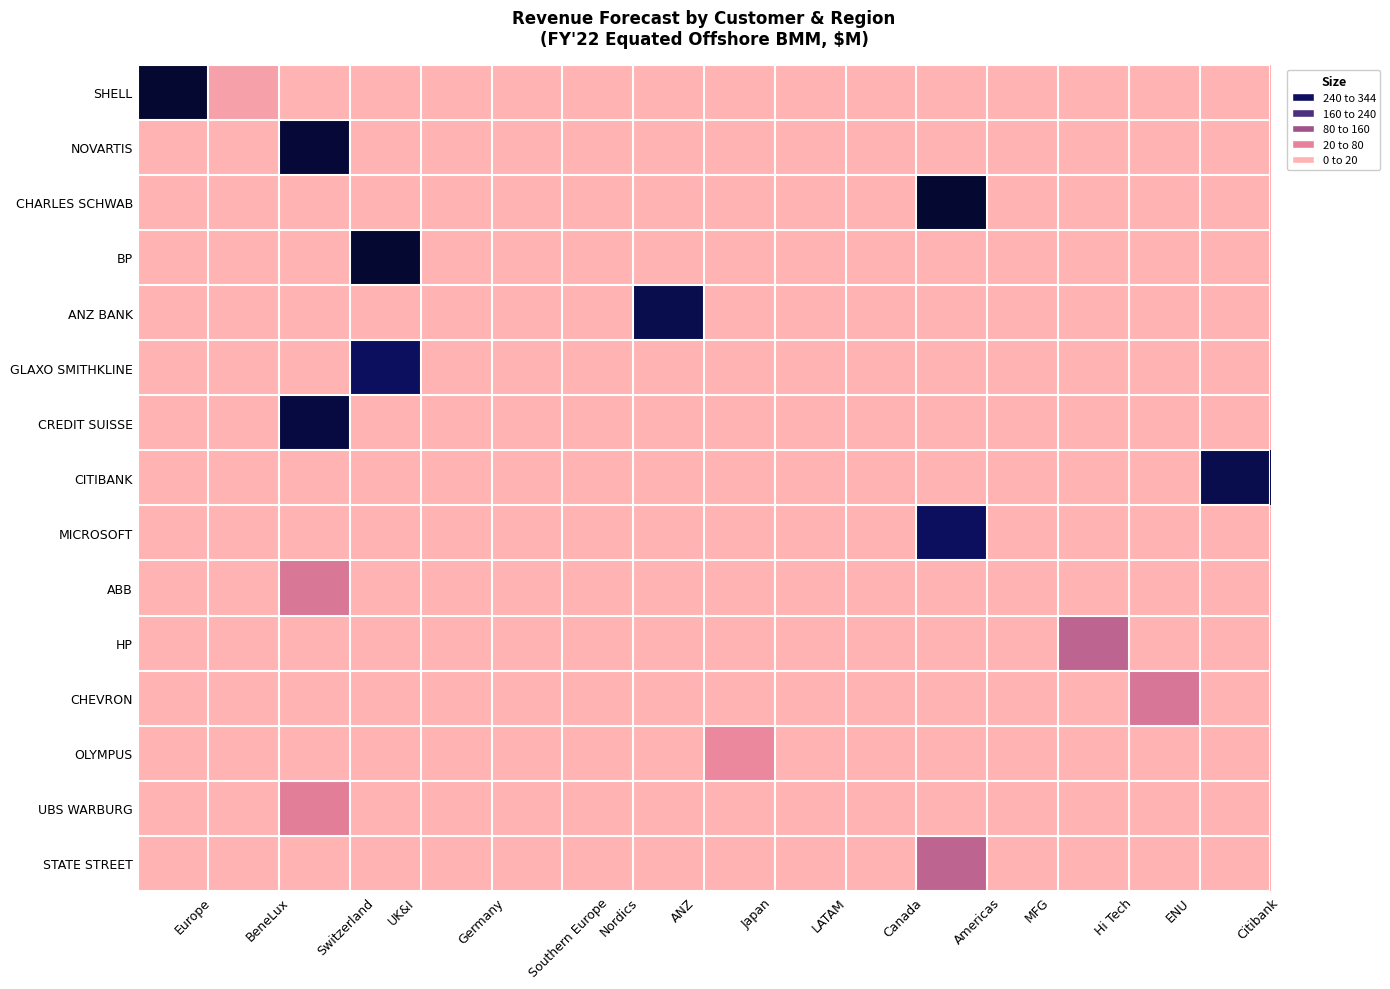

Which has a higher value, ENU or Japan?

ENU